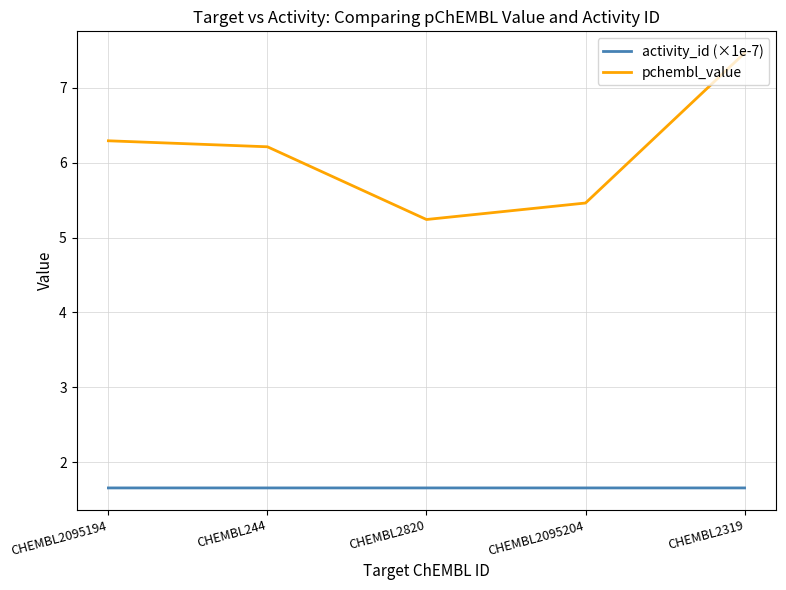

Reading left to right, extract all data points from this chart.

activity_id (×1e-7): CHEMBL2095194=1.7	CHEMBL244=1.7	CHEMBL2820=1.7	CHEMBL2095204=1.7	CHEMBL2319=1.7
pchembl_value: CHEMBL2095194=6.3	CHEMBL244=6.2	CHEMBL2820=5.2	CHEMBL2095204=5.5	CHEMBL2319=7.5